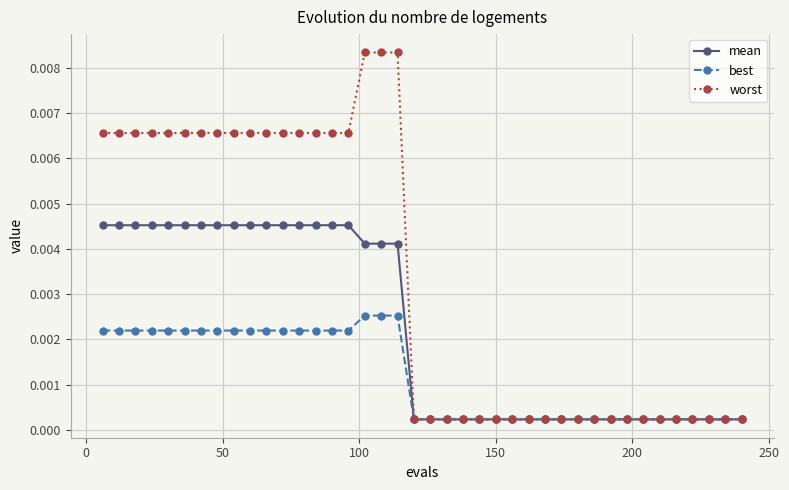

At how many categories does at least one series exceed 0?

40